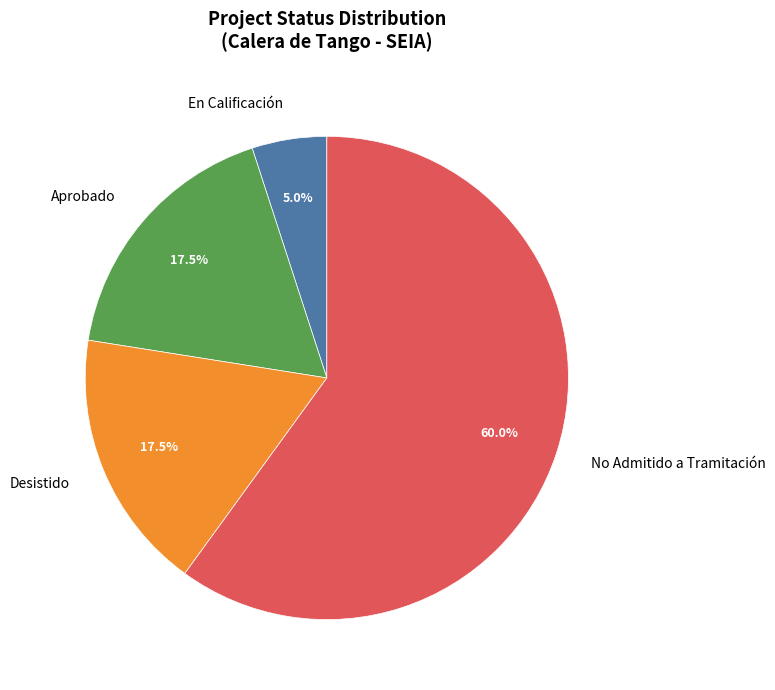

What percentage is the En Calificación slice, to the nearest percent?

5%